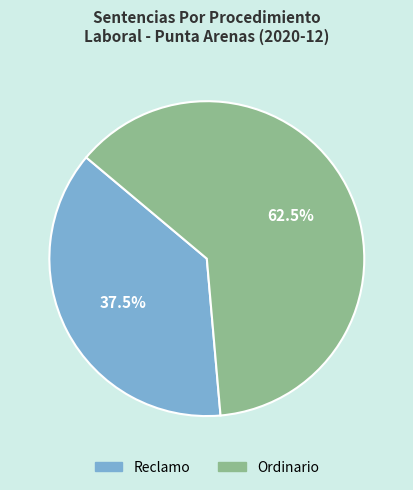

What percentage do Ordinario and Reclamo together represent?

100.0%